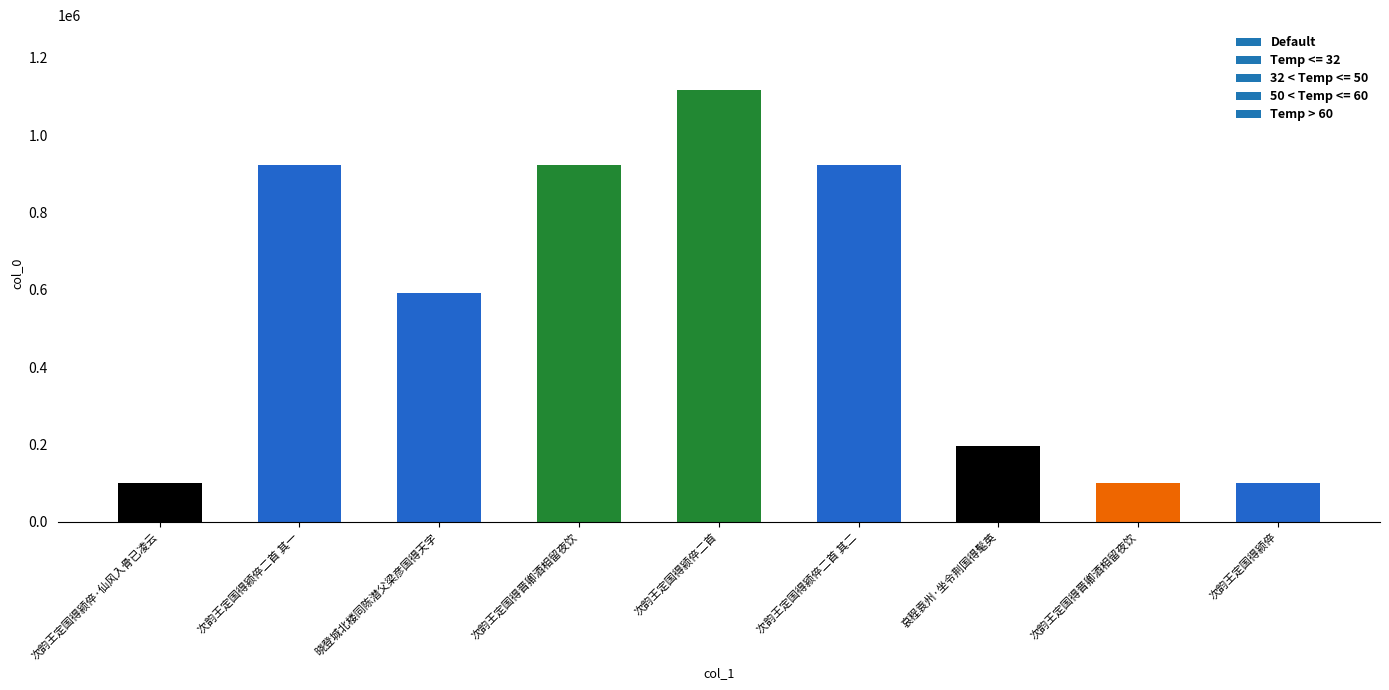

At which category does the chart reach its minimum across all series?

次韵王定国得颍倅